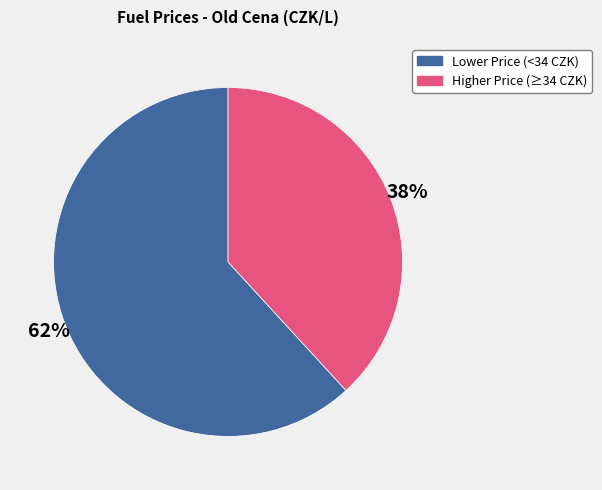

To the nearest percent, what is the average slice percentage?

50%